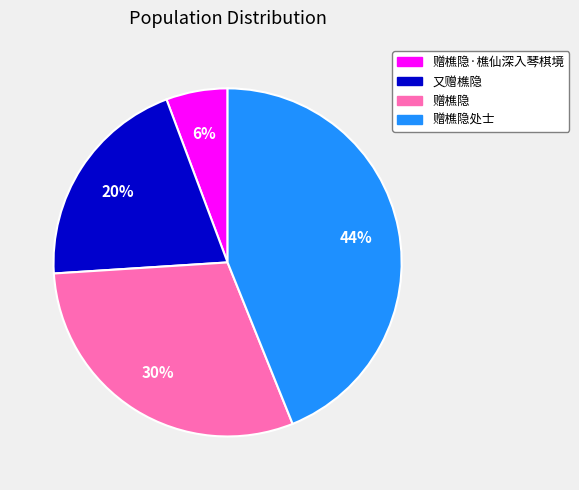

Is there any slice that represents more than half of the pie?

No